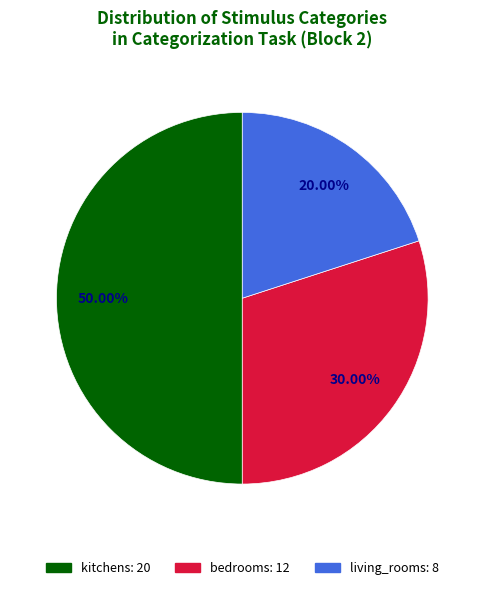

Rank the categories by value from highest to lowest.

kitchens, bedrooms, living_rooms